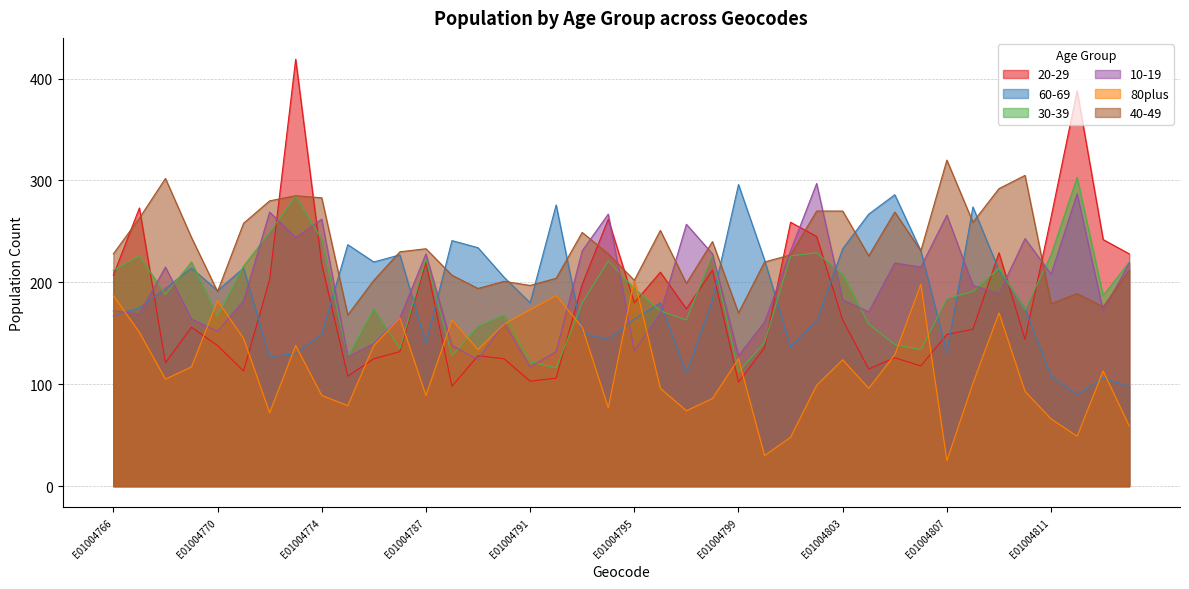

Reading left to right, list all the values displayed in this chart.

20-29: E01004766=207	E01004767=273	E01004768=121	E01004769=156	E01004770=138	E01004771=113	E01004772=203	E01004773=419	E01004774=218	E01004784=108	E01004785=125	E01004786=132	E01004787=220	E01004788=98	E01004789=128	E01004790=125	E01004791=103	E01004792=106	E01004793=198	E01004794=262	E01004795=180	E01004796=210	E01004797=174	E01004798=212	E01004799=102	E01004800=136	E01004801=259	E01004802=245	E01004803=163	E01004804=115	E01004805=126	E01004806=118	E01004807=149	E01004808=154	E01004809=229	E01004810=144	E01004811=264	E01004812=388	E01004813=242	E01004814=228
60-69: E01004766=167	E01004767=175	E01004768=194	E01004769=214	E01004770=192	E01004771=214	E01004772=127	E01004773=130	E01004774=149	E01004784=237	E01004785=220	E01004786=227	E01004787=140	E01004788=241	E01004789=234	E01004790=205	E01004791=180	E01004792=276	E01004793=150	E01004794=144	E01004795=164	E01004796=180	E01004797=111	E01004798=183	E01004799=296	E01004800=222	E01004801=137	E01004802=162	E01004803=233	E01004804=267	E01004805=286	E01004806=231	E01004807=131	E01004808=274	E01004809=212	E01004810=174	E01004811=108	E01004812=90	E01004813=106	E01004814=98
30-39: E01004766=212	E01004767=226	E01004768=188	E01004769=220	E01004770=167	E01004771=216	E01004772=249	E01004773=285	E01004774=242	E01004784=127	E01004785=174	E01004786=135	E01004787=223	E01004788=128	E01004789=157	E01004790=168	E01004791=122	E01004792=116	E01004793=180	E01004794=221	E01004795=194	E01004796=172	E01004797=163	E01004798=227	E01004799=112	E01004800=141	E01004801=226	E01004802=229	E01004803=208	E01004804=159	E01004805=139	E01004806=134	E01004807=184	E01004808=191	E01004809=214	E01004810=173	E01004811=227	E01004812=303	E01004813=187	E01004814=220
10-19: E01004766=172	E01004767=169	E01004768=215	E01004769=164	E01004770=152	E01004771=182	E01004772=269	E01004773=244	E01004774=262	E01004784=127	E01004785=140	E01004786=165	E01004787=228	E01004788=138	E01004789=124	E01004790=160	E01004791=117	E01004792=132	E01004793=231	E01004794=267	E01004795=133	E01004796=170	E01004797=257	E01004798=228	E01004799=128	E01004800=161	E01004801=231	E01004802=297	E01004803=183	E01004804=171	E01004805=219	E01004806=215	E01004807=266	E01004808=197	E01004809=189	E01004810=243	E01004811=208	E01004812=287	E01004813=172	E01004814=219
80plus: E01004766=187	E01004767=151	E01004768=105	E01004769=117	E01004770=182	E01004771=145	E01004772=72	E01004773=138	E01004774=89	E01004784=79	E01004785=138	E01004786=165	E01004787=89	E01004788=163	E01004789=134	E01004790=159	E01004791=173	E01004792=187	E01004793=156	E01004794=77	E01004795=203	E01004796=96	E01004797=74	E01004798=86	E01004799=125	E01004800=30	E01004801=48	E01004802=99	E01004803=124	E01004804=96	E01004805=129	E01004806=198	E01004807=25	E01004808=101	E01004809=170	E01004810=93	E01004811=66	E01004812=49	E01004813=113	E01004814=59
40-49: E01004766=228	E01004767=263	E01004768=302	E01004769=244	E01004770=191	E01004771=258	E01004772=280	E01004773=285	E01004774=283	E01004784=168	E01004785=202	E01004786=230	E01004787=233	E01004788=207	E01004789=194	E01004790=201	E01004791=197	E01004792=204	E01004793=249	E01004794=228	E01004795=202	E01004796=251	E01004797=199	E01004798=240	E01004799=170	E01004800=220	E01004801=227	E01004802=270	E01004803=270	E01004804=226	E01004805=269	E01004806=231	E01004807=320	E01004808=259	E01004809=292	E01004810=305	E01004811=179	E01004812=189	E01004813=176	E01004814=212